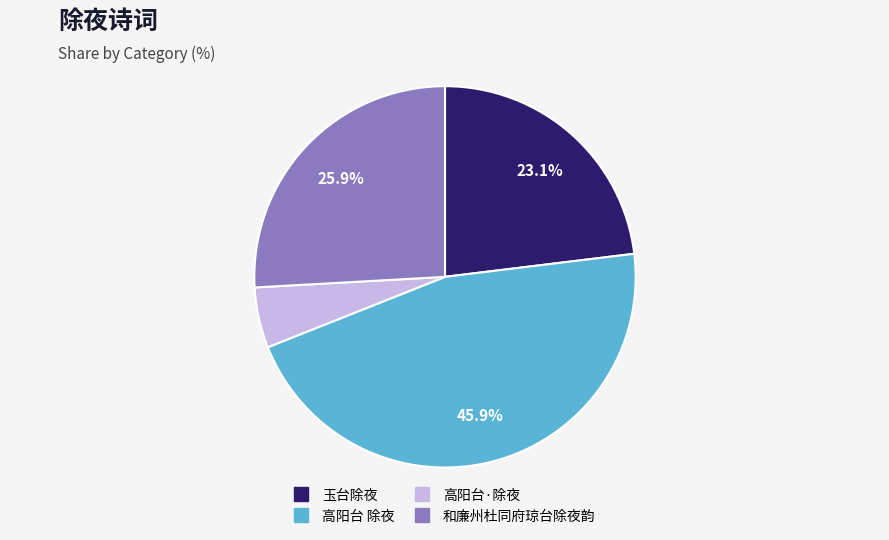

To the nearest percent, what portion does 高阳台·除夜 represent?

5%